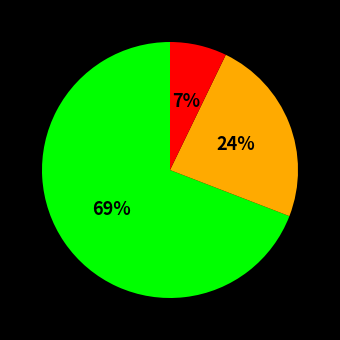

Does any single category account for the majority?

Yes